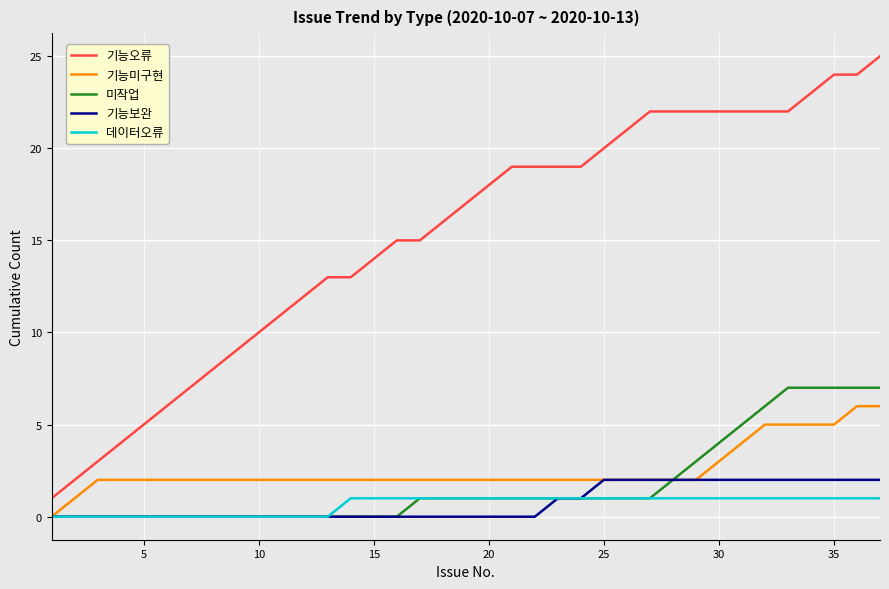

Which series has the largest range (max minus min)?

기능오류